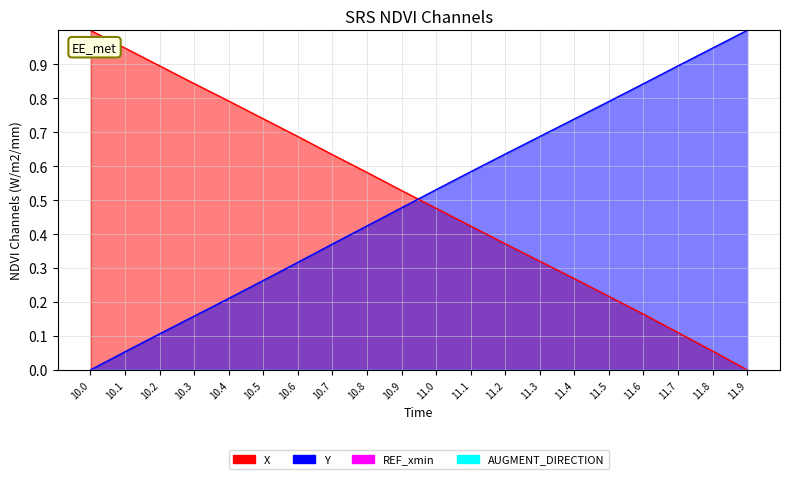

Does the chart display data point markers on the line(s)?

No